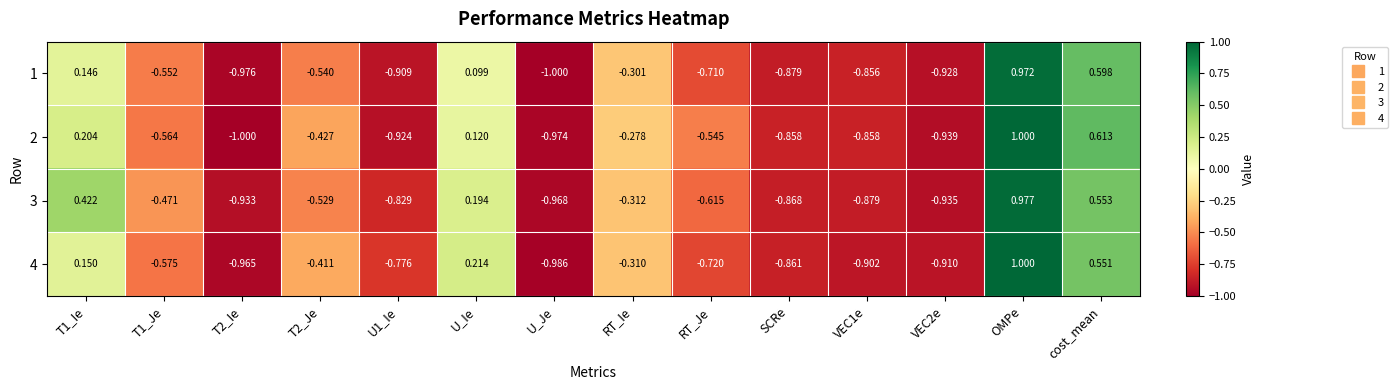

How many series are shown in this chart?

4